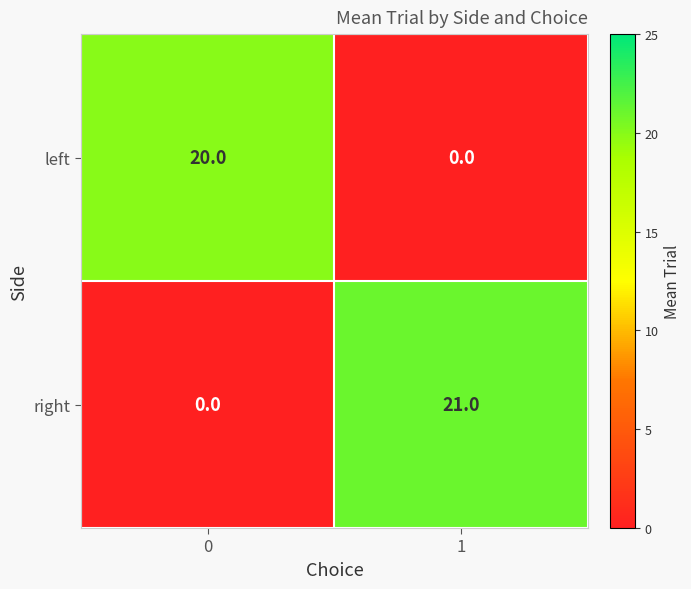

Reading left to right, list all the values displayed in this chart.

left: 0=20	1=0
right: 0=0	1=21